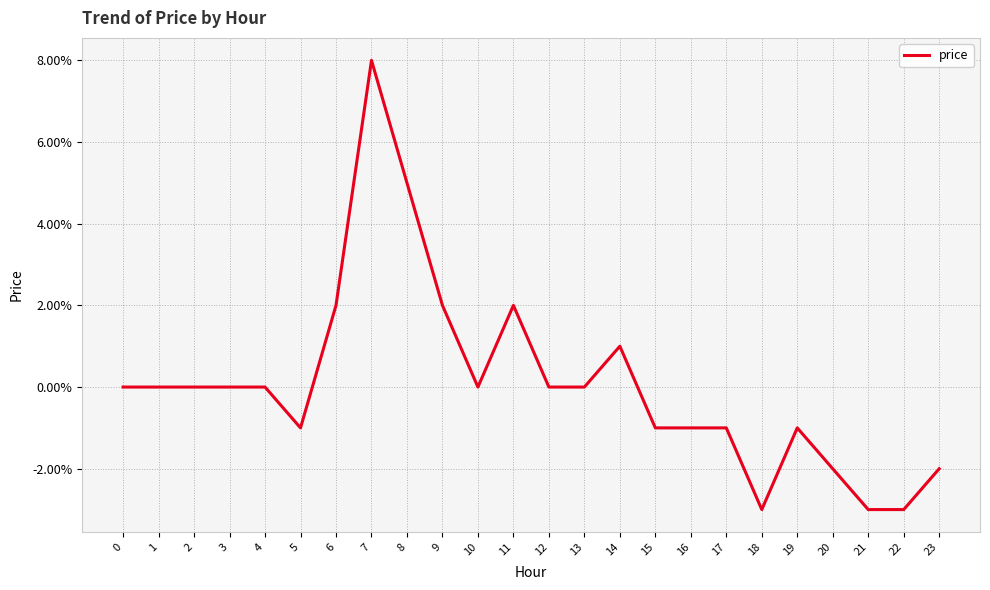

Rank the categories by value from lowest to highest.

18, 21, 22, 20, 23, 5, 15, 16, 17, 19, 0, 1, 2, 3, 4, 10, 12, 13, 14, 6, 9, 11, 8, 7